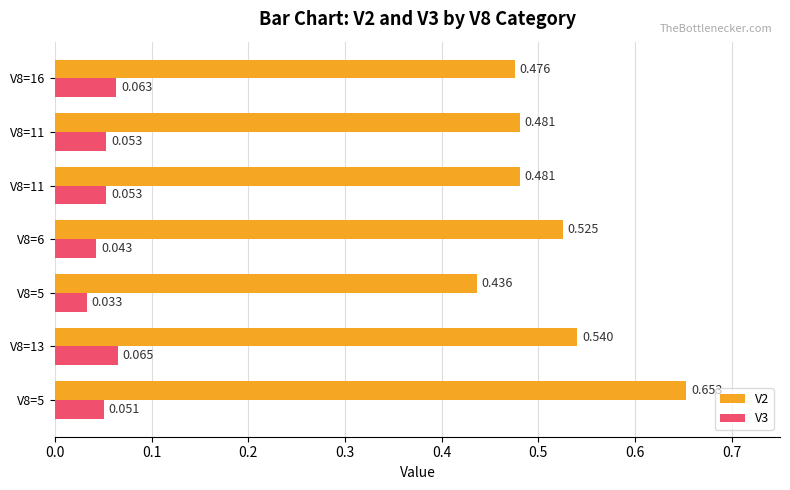

Reading right to left, extract all data points from this chart.

V2: 0.5	0.5	0.5	0.5	0.4	0.5	0.7
V3: 0.1	0.1	0.1	0.0	0.0	0.1	0.1